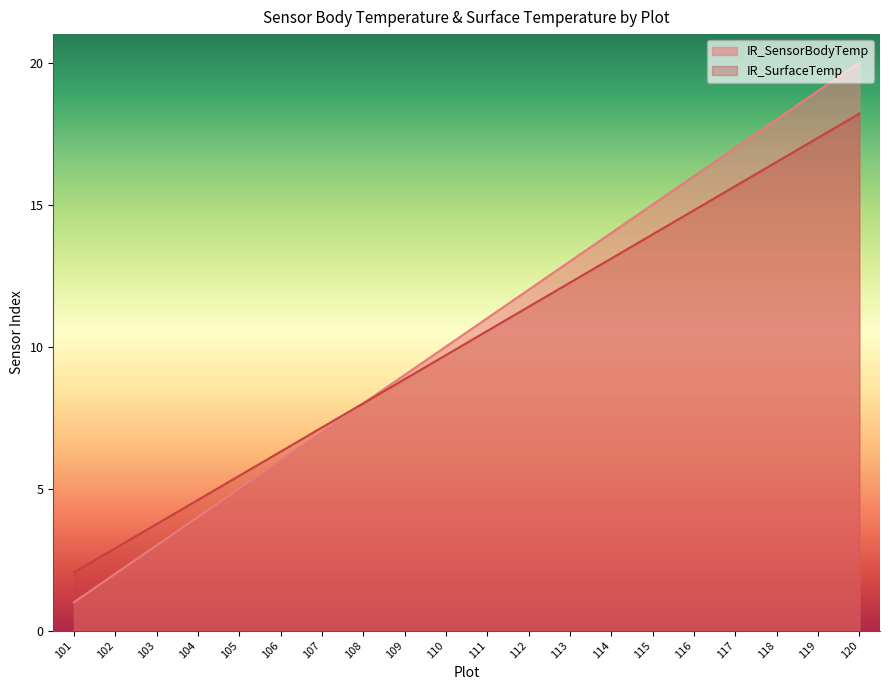

How many distinct data groups are displayed?

2